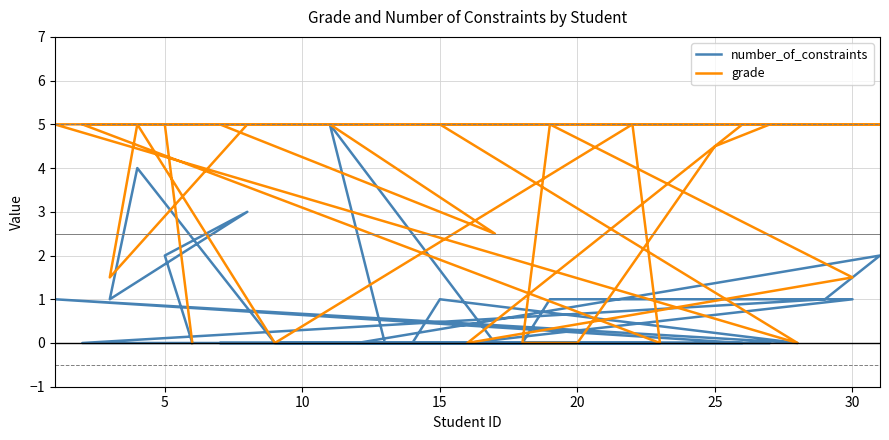

Rank the series by their maximum value, from highest to lowest.

number_of_constraints, grade